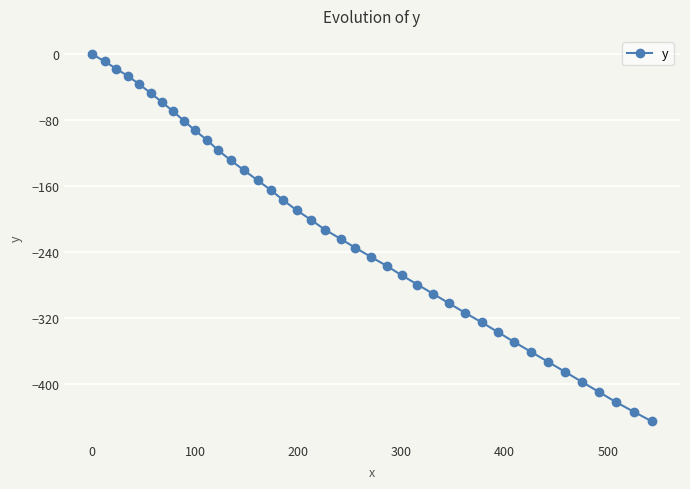

Reading left to right, transcribe all the data shown in this chart.

0.0	-8.6	-17.4	-26.7	-36.6	-46.9	-57.8	-69.0	-80.7	-92.4	-104.4	-116.5	-128.6	-140.8	-152.8	-164.8	-176.9	-189.1	-201.0	-212.6	-223.8	-234.7	-245.8	-256.9	-268.0	-279.3	-290.7	-302.1	-313.6	-325.2	-336.9	-348.6	-360.6	-372.7	-384.9	-397.0	-409.3	-421.6	-433.6	-445.3